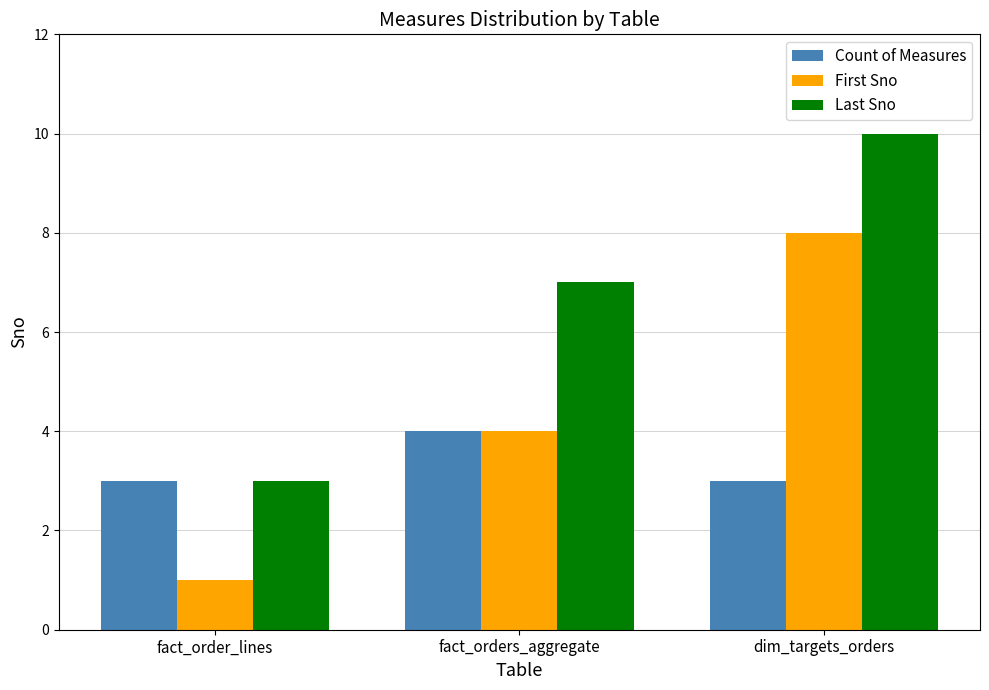

What is the average value of the Count of Measures series?

3